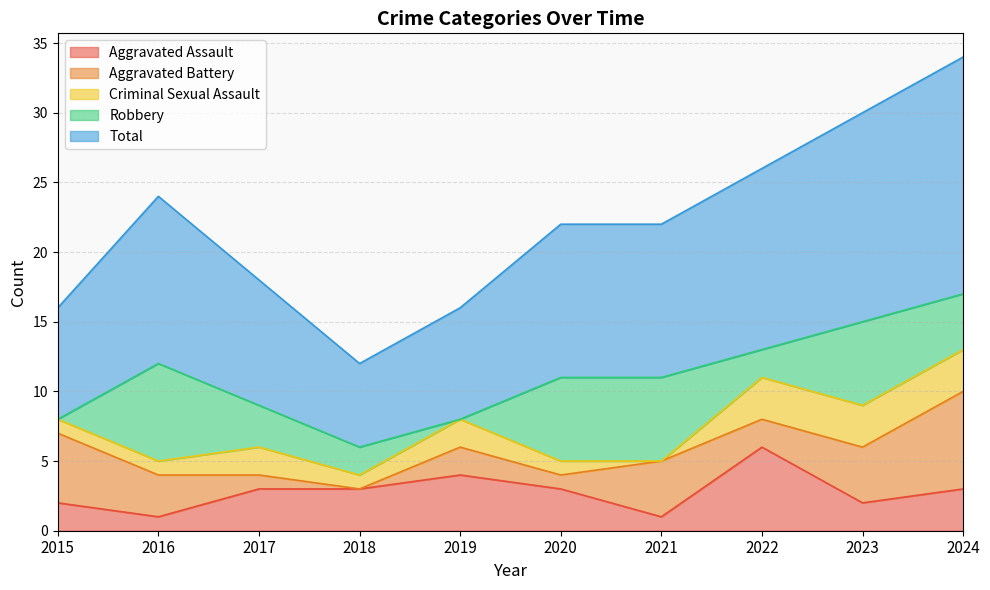

What is the highest value of the Robbery series?

7